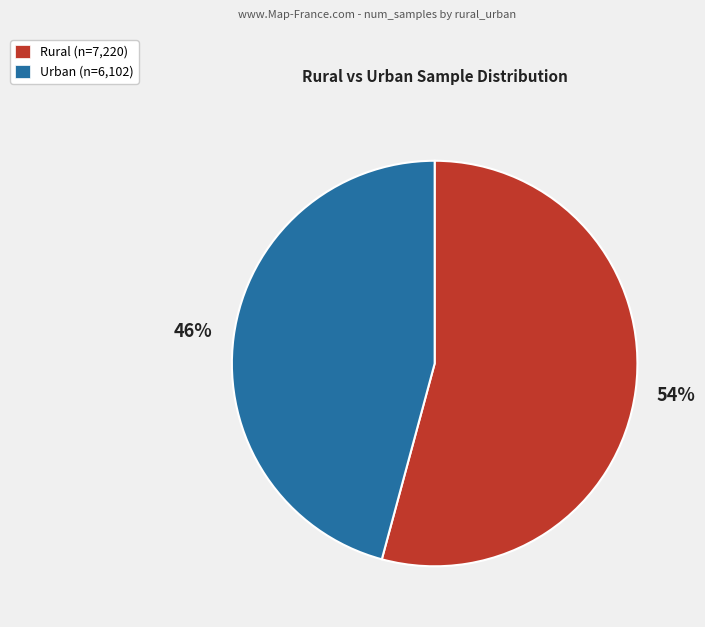

Does Rural represent more than half of the total?

Yes